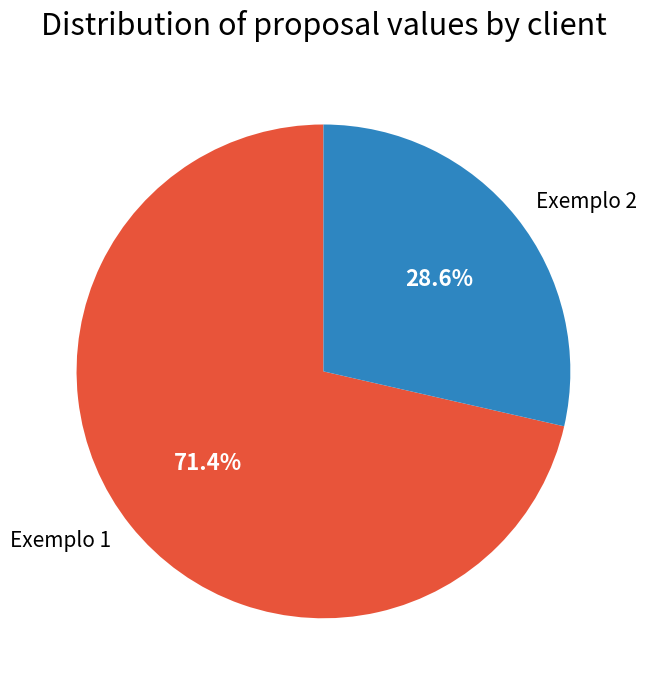

To the nearest percent, what percentage of the pie is Exemplo 1?

71%